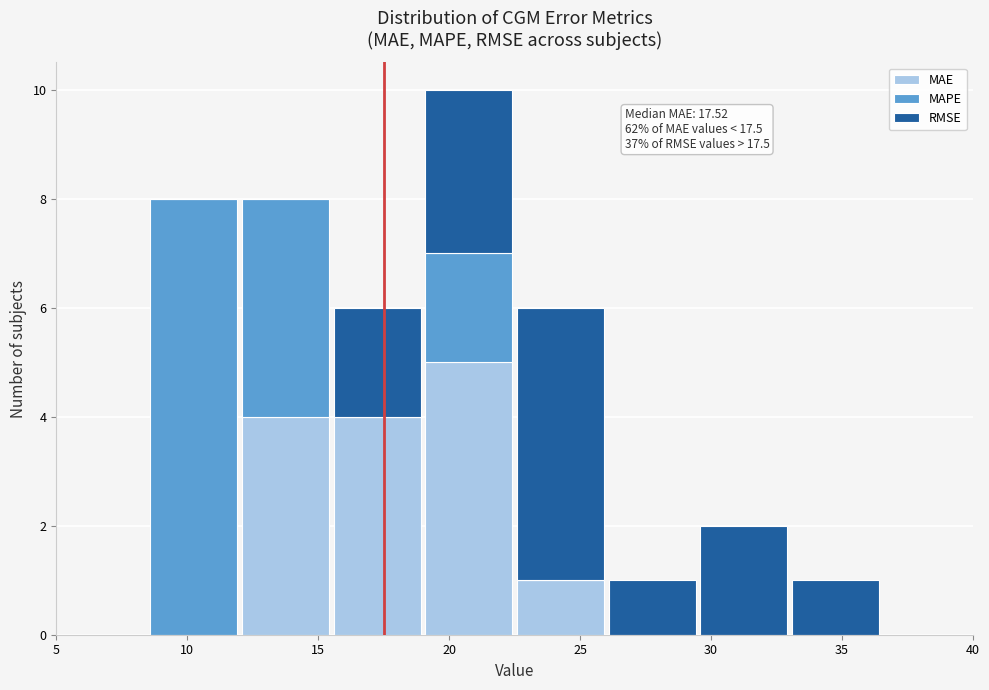

Which range on the x-axis has the tallest stacked bar (by total height)?

19.0 to 22.5